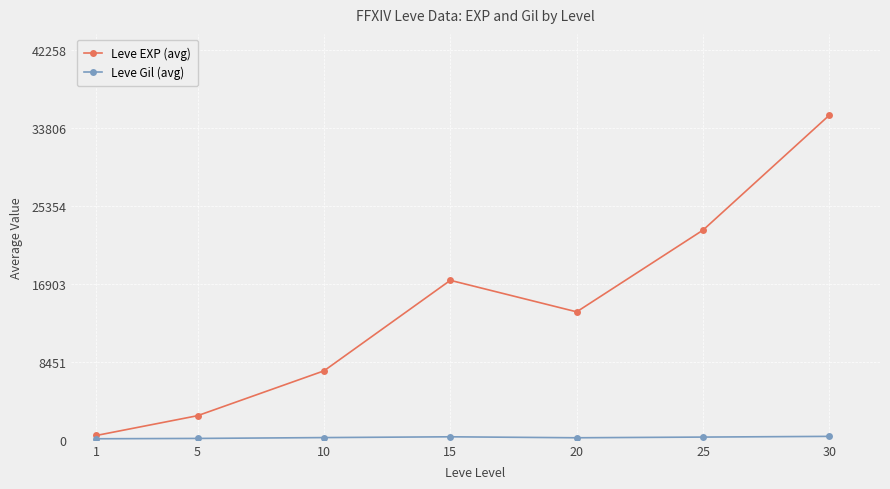

The value of Leve EXP (avg) at 10 is 12885. True or false?

False